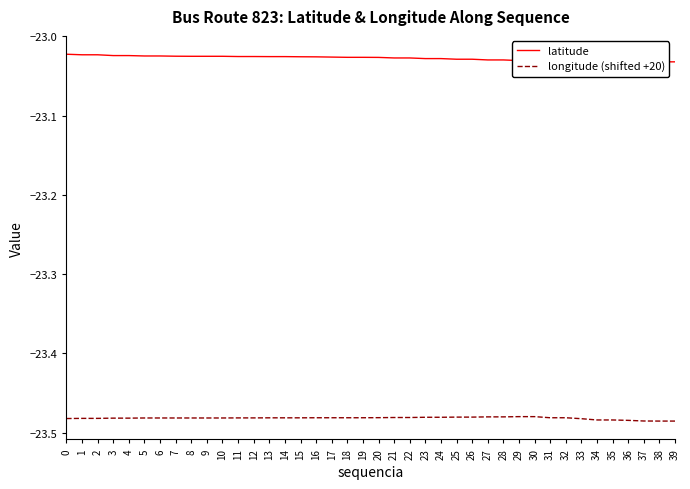

What is the value of the latitude point at the 28th from the left?

-23.0